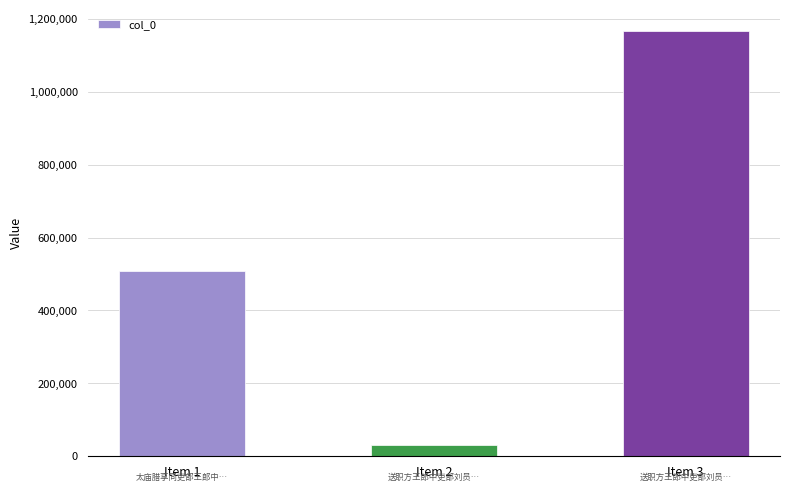

List the labels in order of value, largest first.

Item 3, Item 1, Item 2